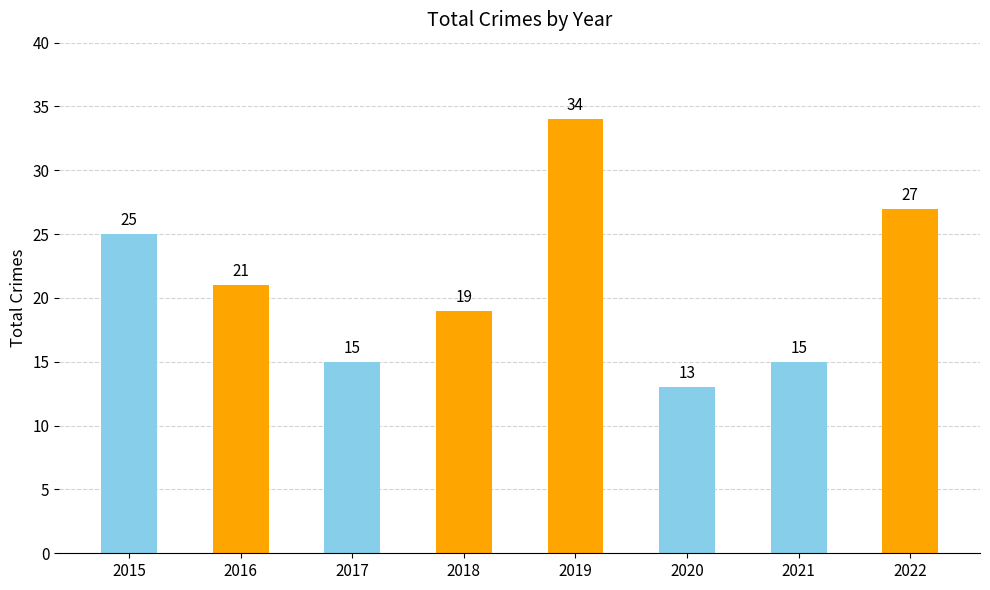

Read the value at 2020.

13